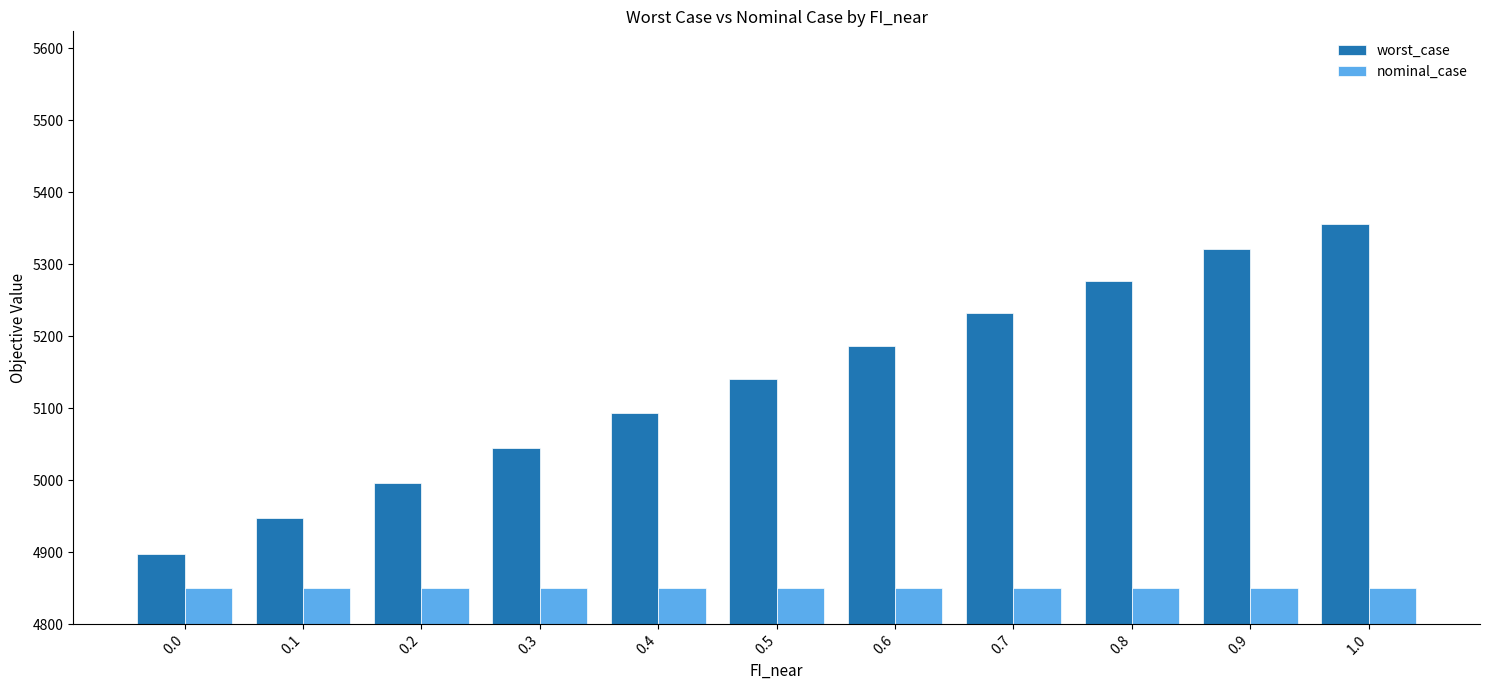

Rank the series by their maximum value, from lowest to highest.

nominal_case, worst_case